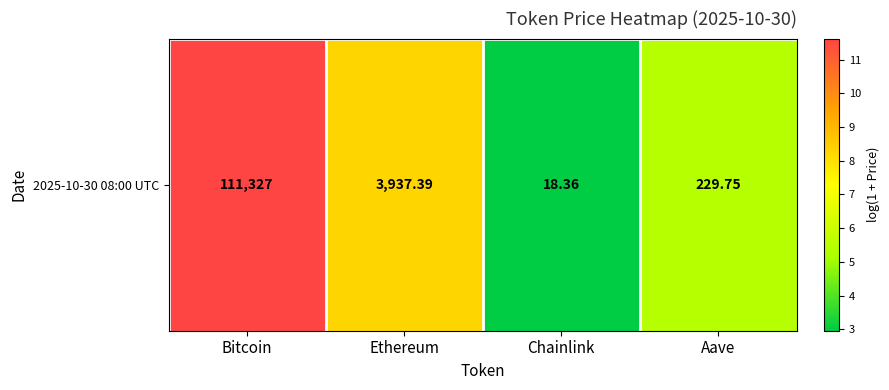

Reading right to left, list all the values displayed in this chart.

Aave=5.4	Chainlink=3.0	Ethereum=8.3	Bitcoin=11.6